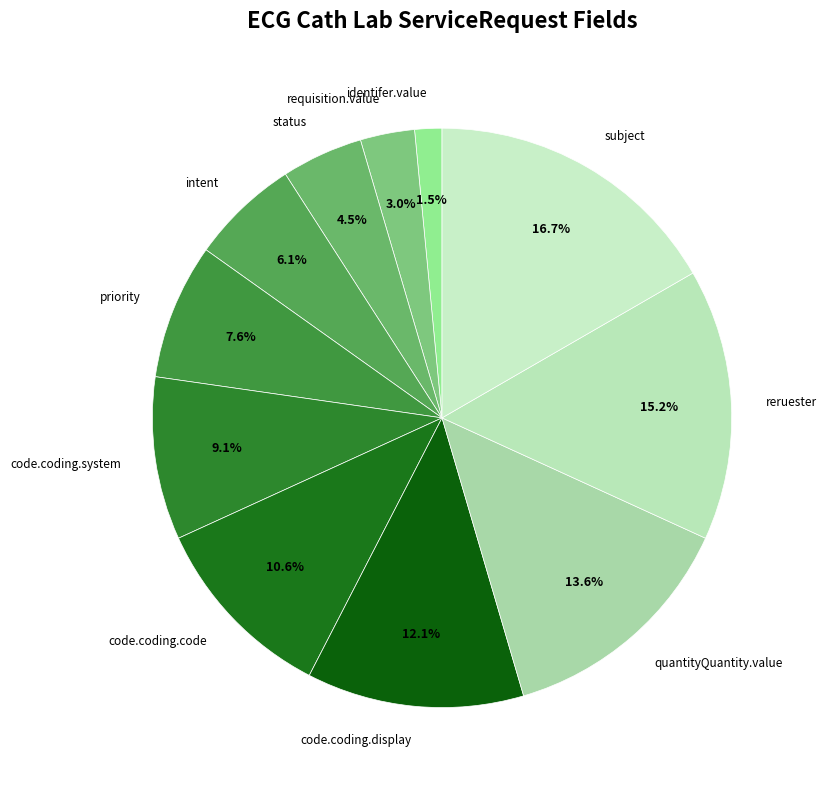

Does any single category account for the majority?

No